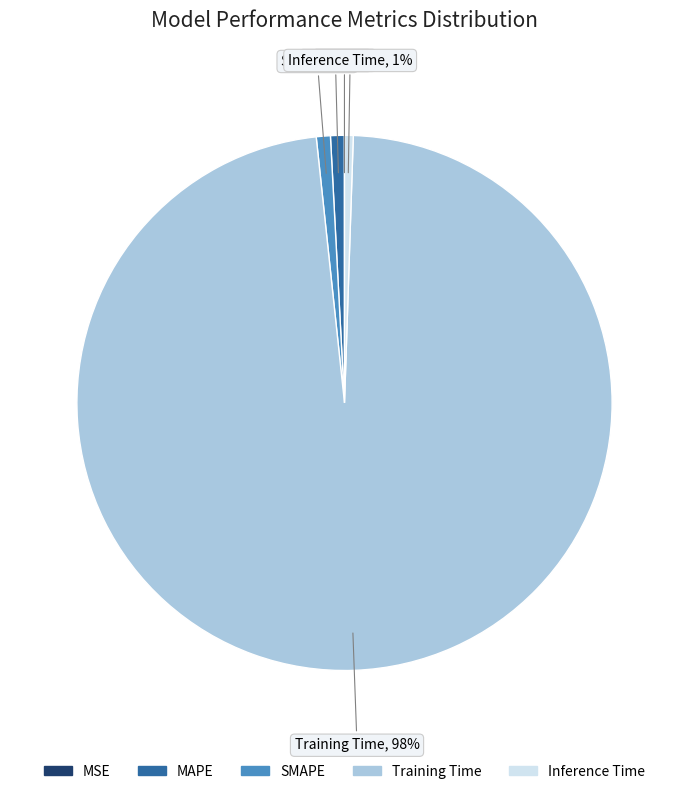

Which slice is the largest?

Training Time